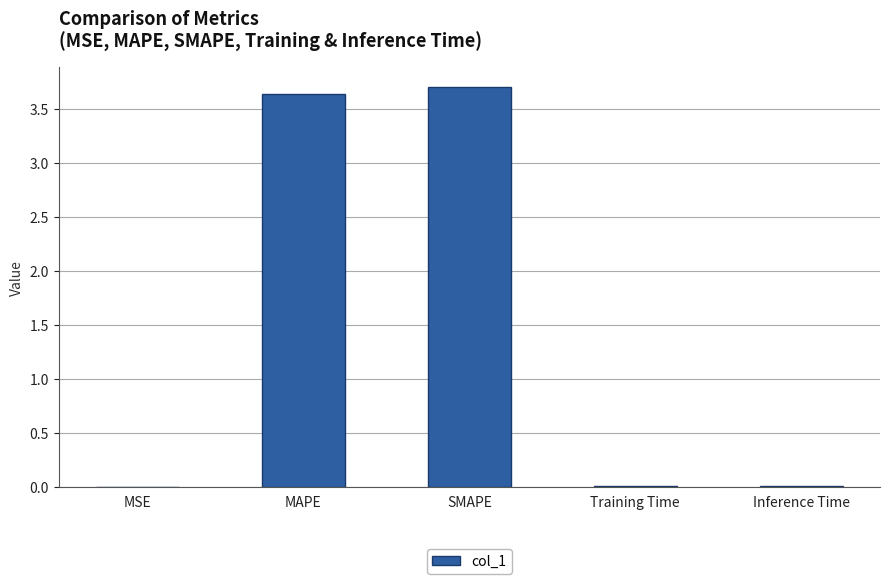

What is the greatest value displayed?

3.7